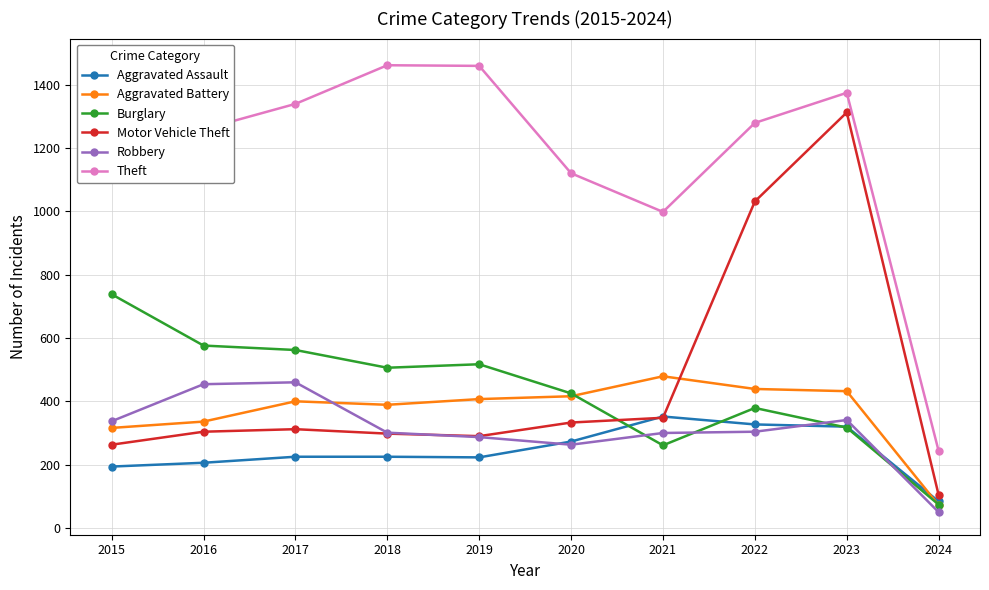

True or false: Motor Vehicle Theft and Aggravated Battery cross at least once.

True